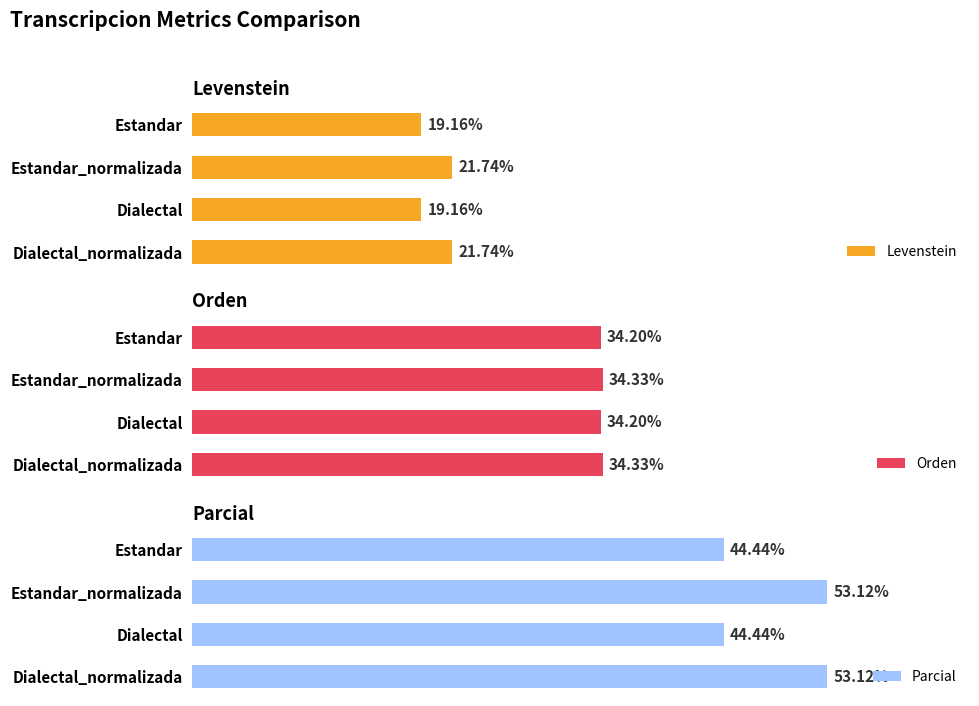

Rank the categories by Parcial value from highest to lowest.

1, 3, 0, 2